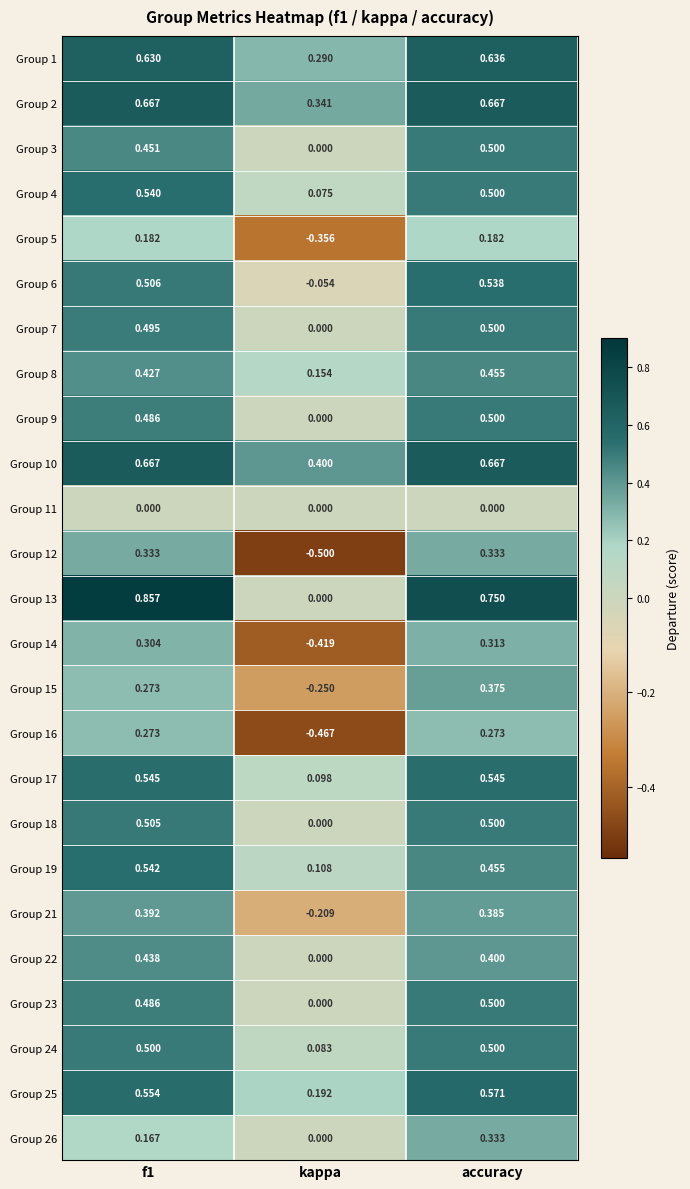

Where is Group 21 nearest to the value 0?

kappa